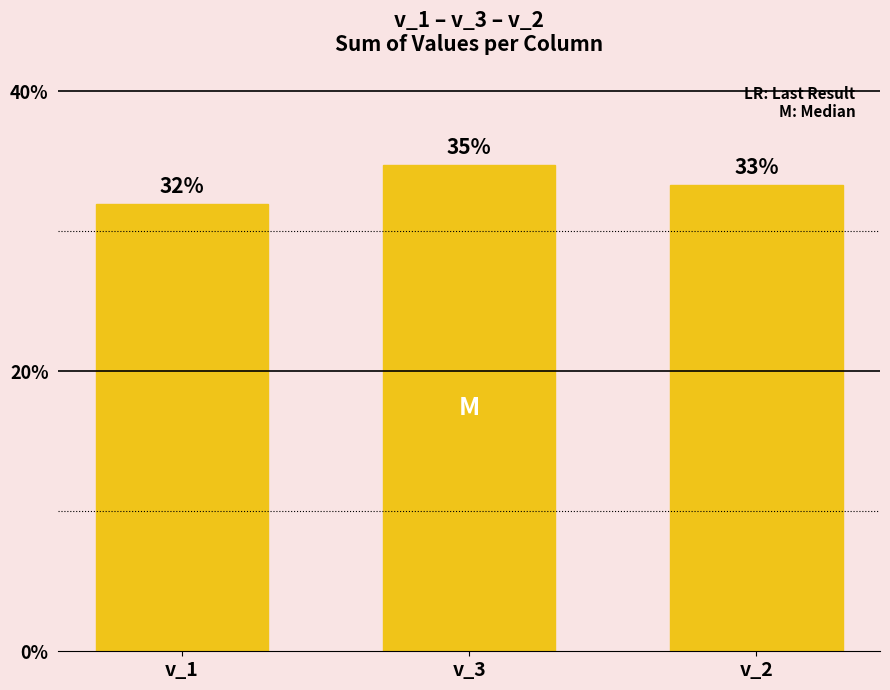

Reading left to right, transcribe all the data shown in this chart.

31.9	34.7	33.3